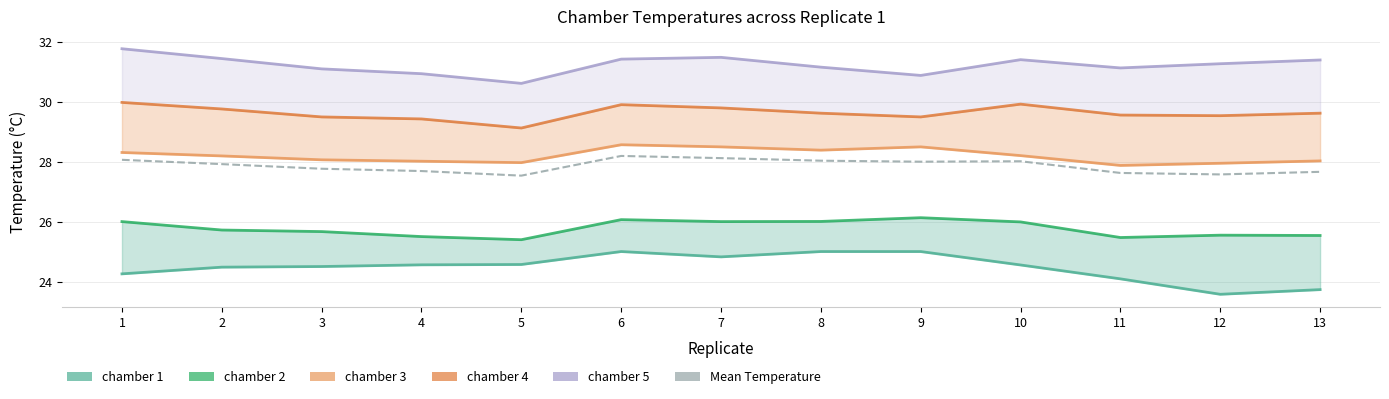

What is the difference between the maximum and minimum values in the chamber 2 series?

0.7